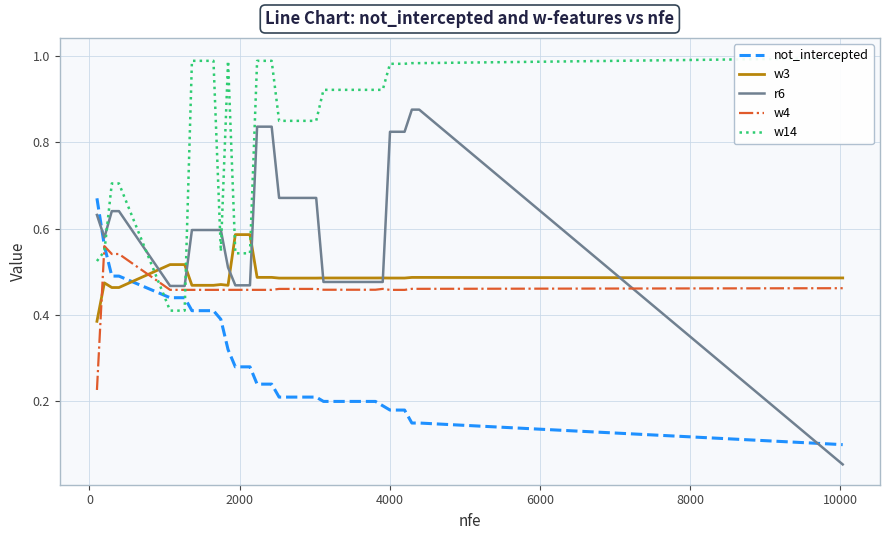

True or false: w3 and w4 intersect in this chart.

True